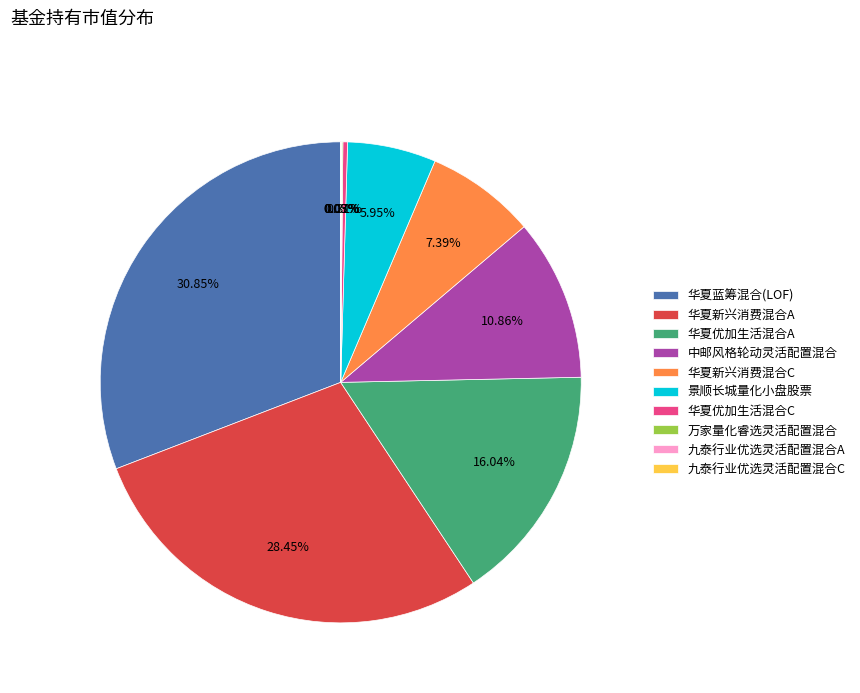

Does 华夏优加生活混合C represent more than half of the total?

No